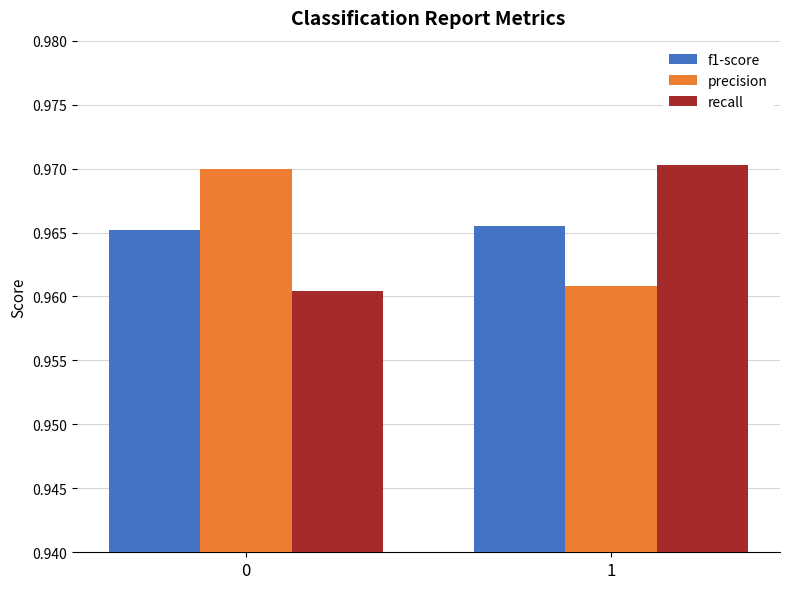

True or false: precision has a value of 1.6 at 1.

False